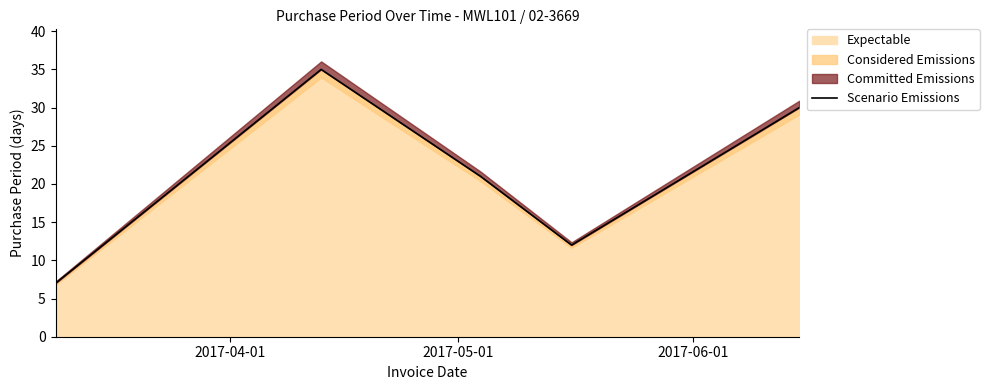

What is the lowest value of the Expectable series?

7